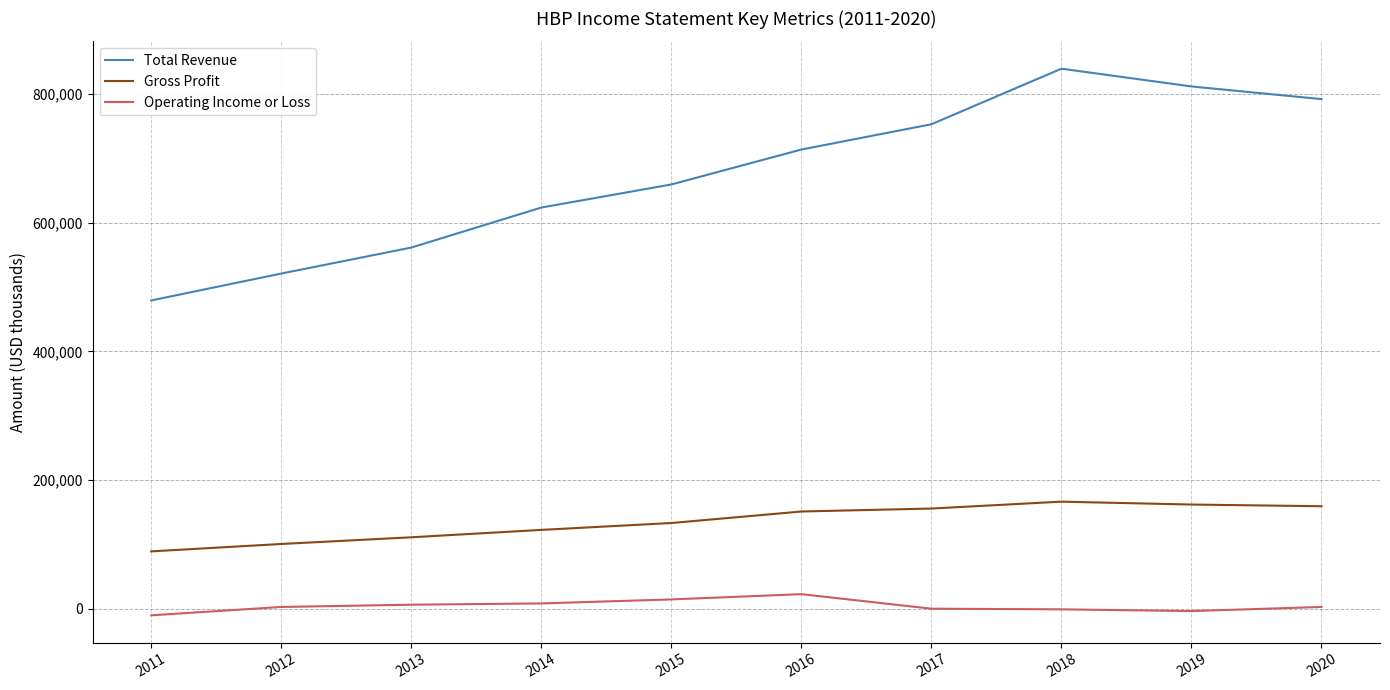

True or false: Total Revenue and Operating Income or Loss cross at least once.

False